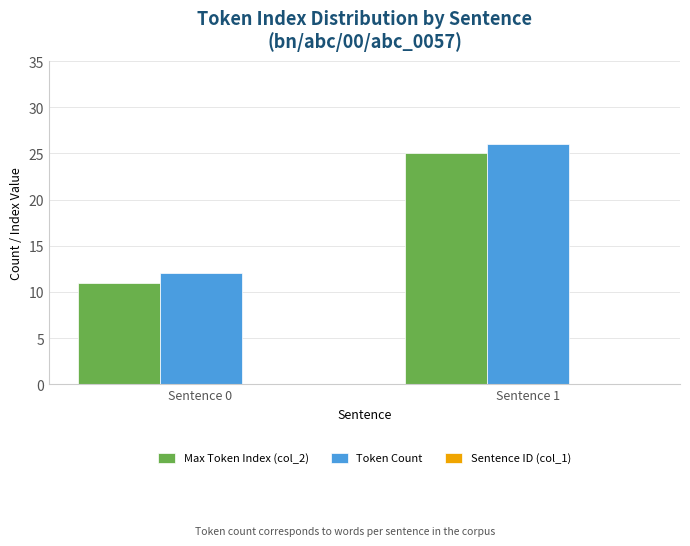

List the labels in order of Max Token Index (col_2) value, largest first.

Sentence 1, Sentence 0